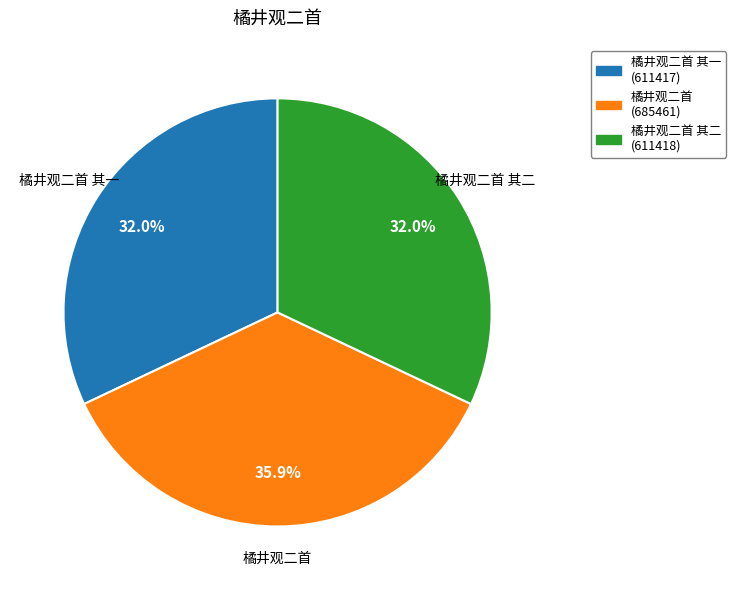

What portion of the pie excludes 橘井观二首?

64.1%